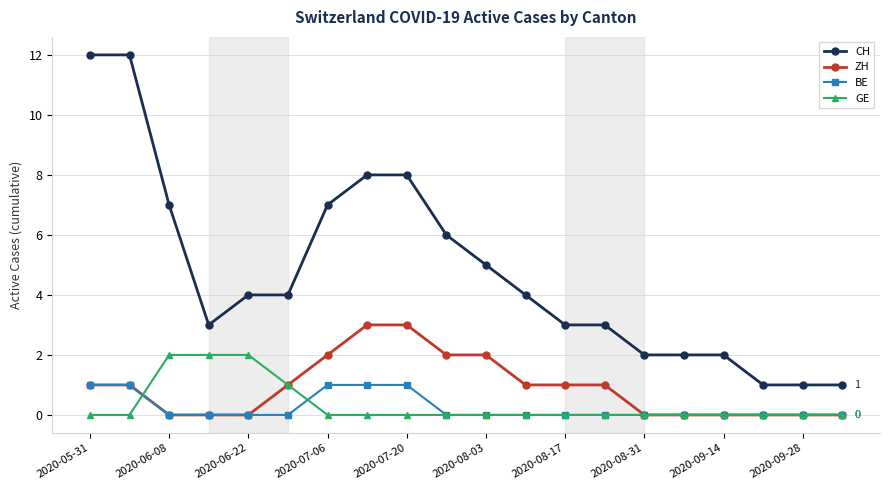

How many series are shown in this chart?

4